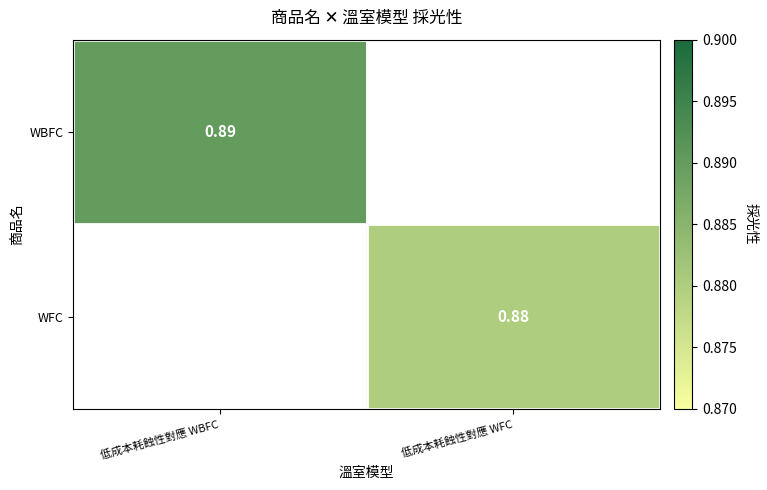

At how many categories does at least one series exceed 0?

2